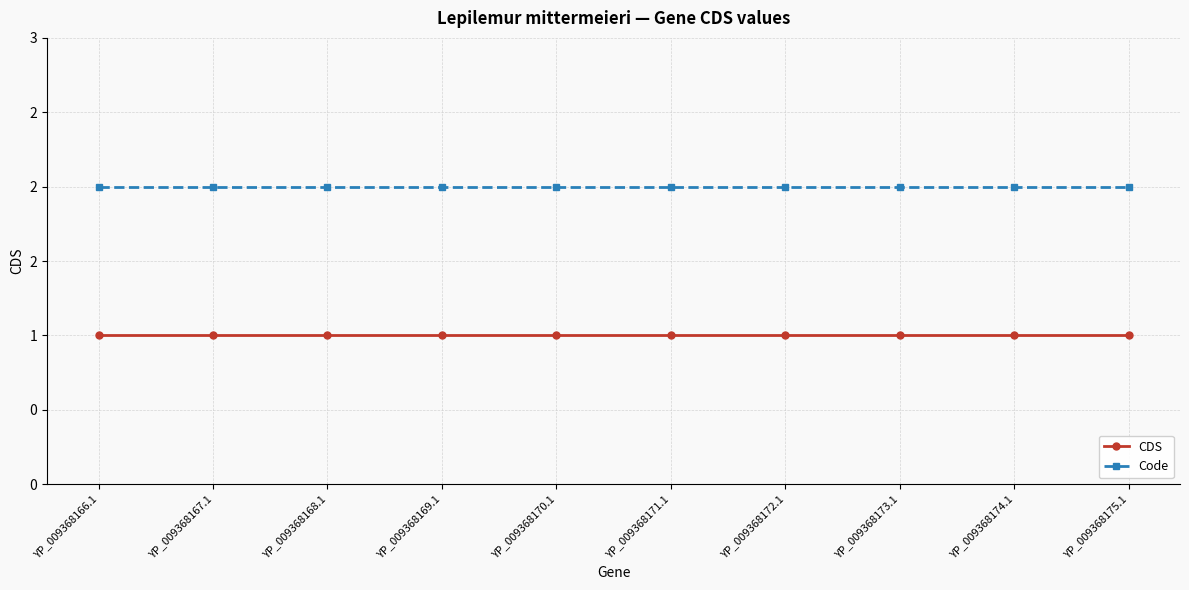

True or false: CDS and Code cross at least once.

False